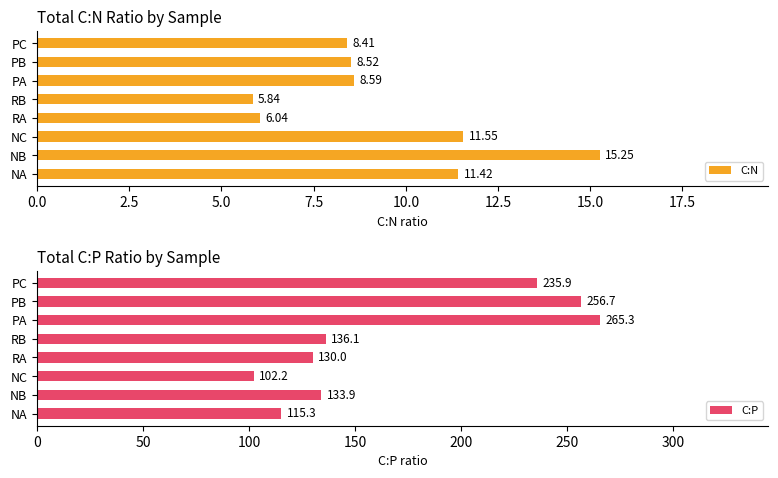

What is the value of the C:P bar at the 2nd from the left?

133.9